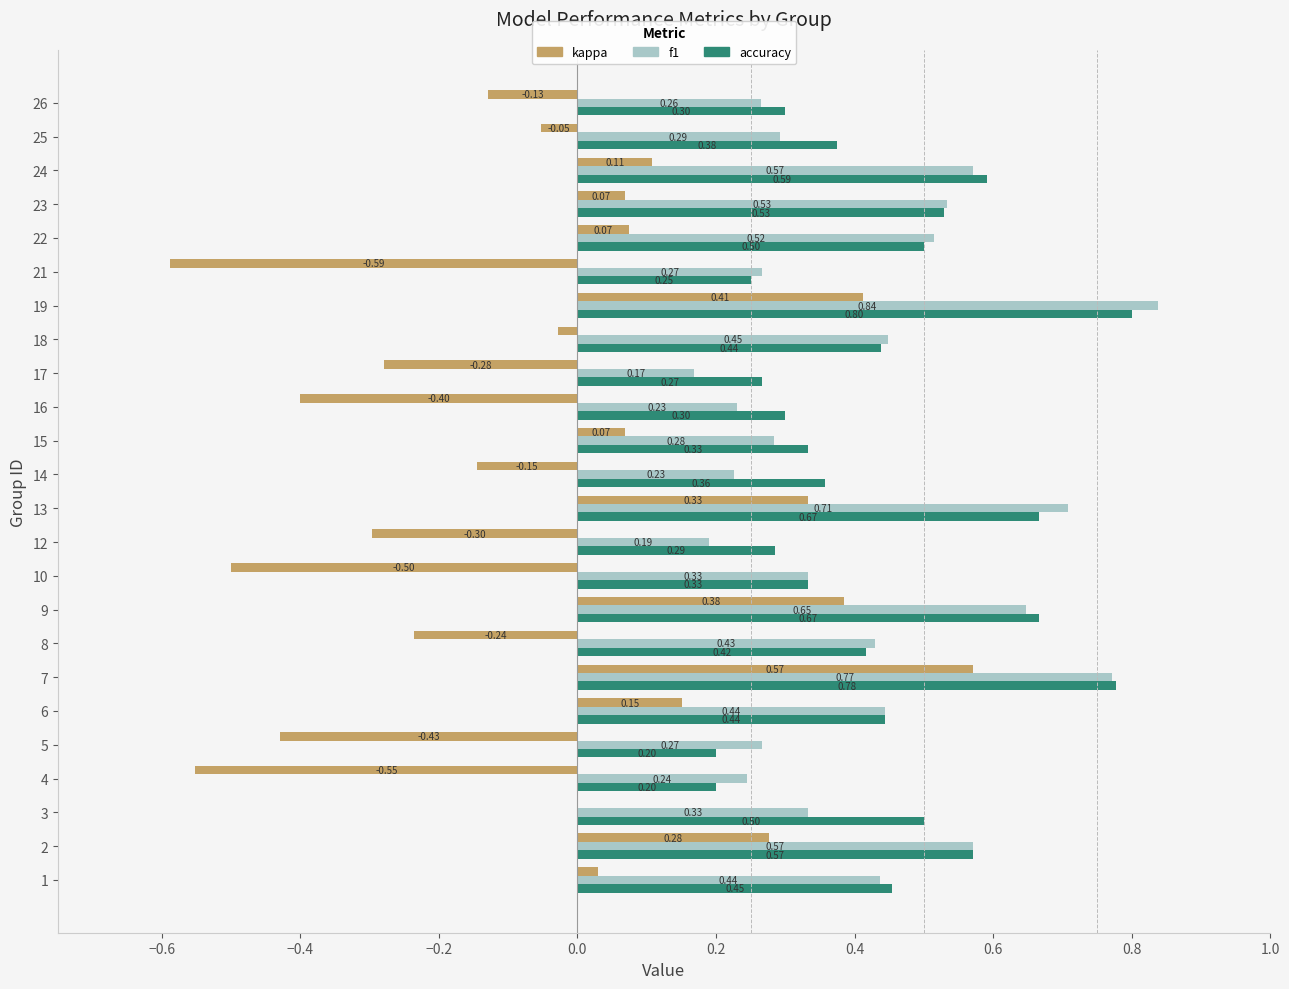

What is the sum of all f1 values?

10.0